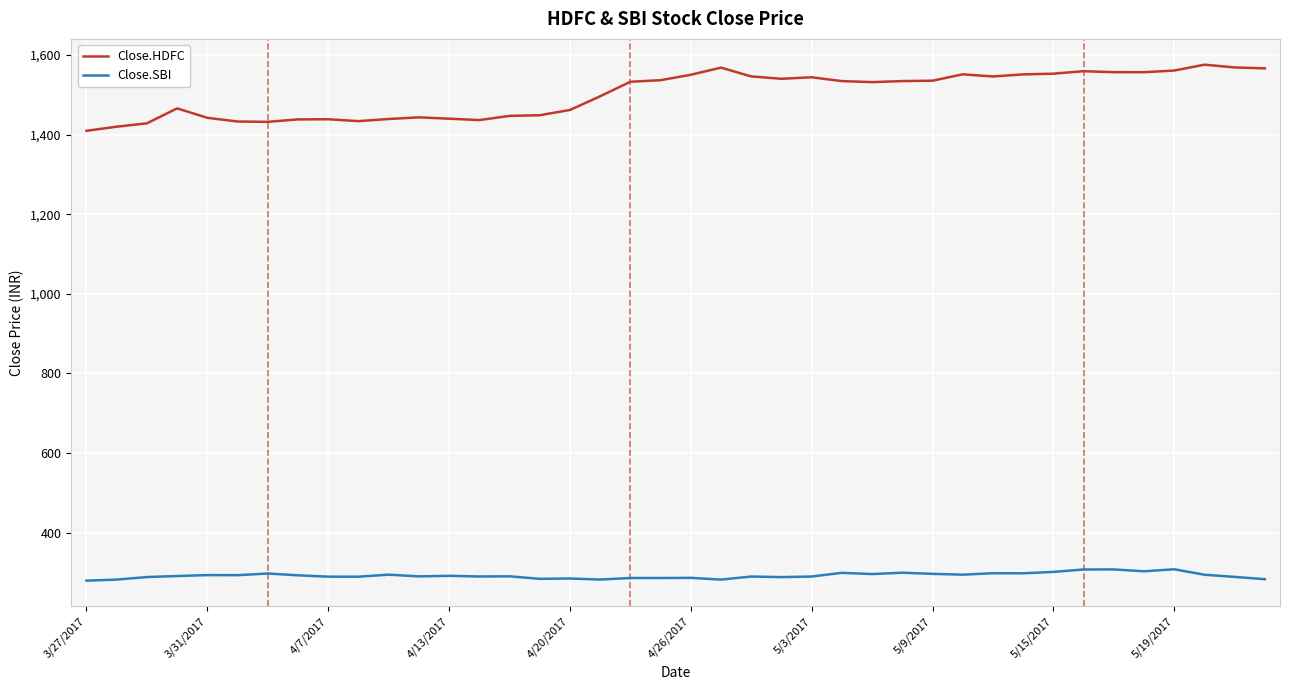

True or false: Close.HDFC and Close.SBI intersect in this chart.

False